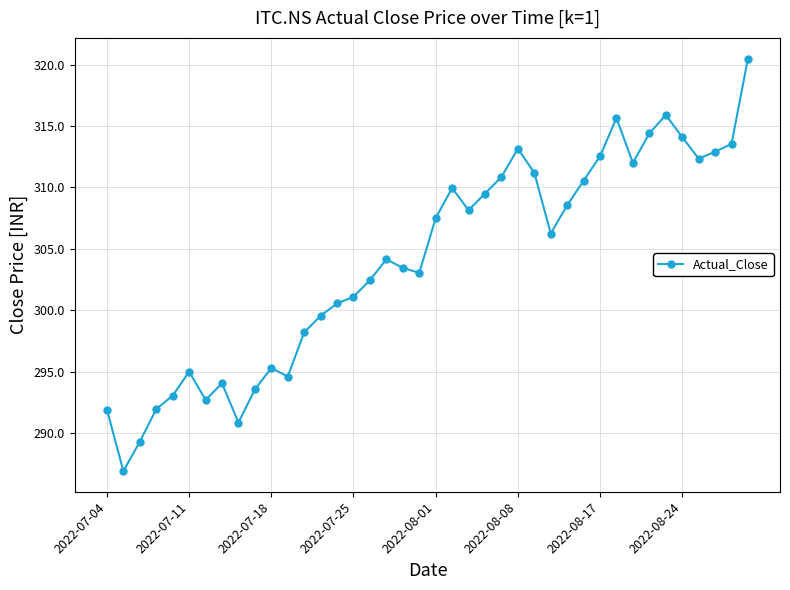

What is the minimum value shown in the chart?

286.9